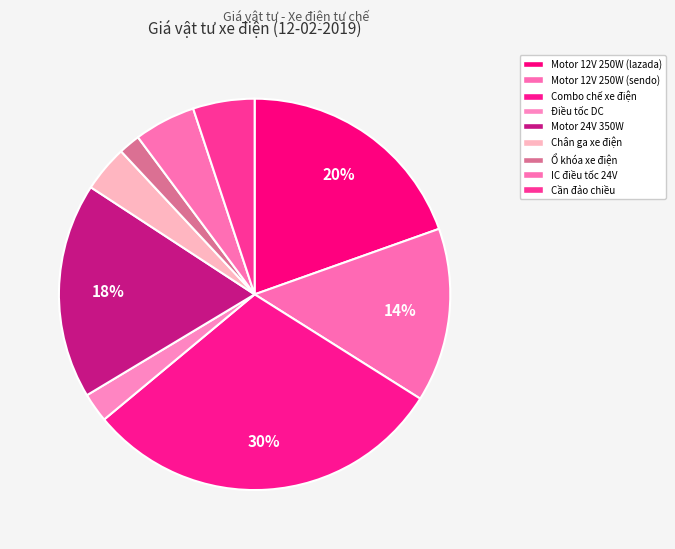

Rank the categories by value from highest to lowest.

Bộ combo chế xe điện, Motor giảm tốc 12V 250W (lazada), Motor giảm tốc 24V 350W, Motor giảm tốc 12V 250W (sendo), IC điều tốc 24V500w, Cần đảo chiều motor điện DC, Chân ga xe điện, Bộ điều tốc động cơ DC, Ổ khóa xe điện